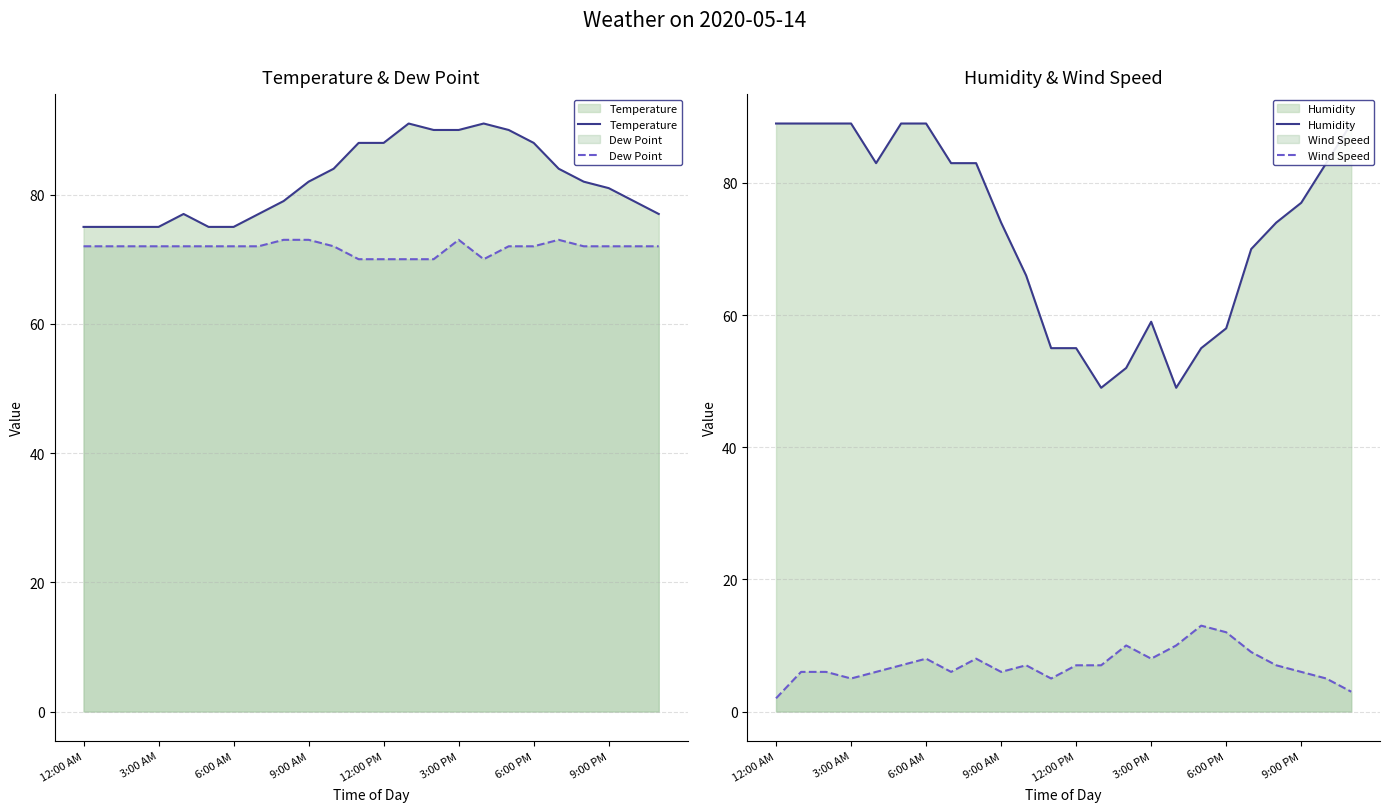

Is it true that Dew Point equals 70 at 13?

True